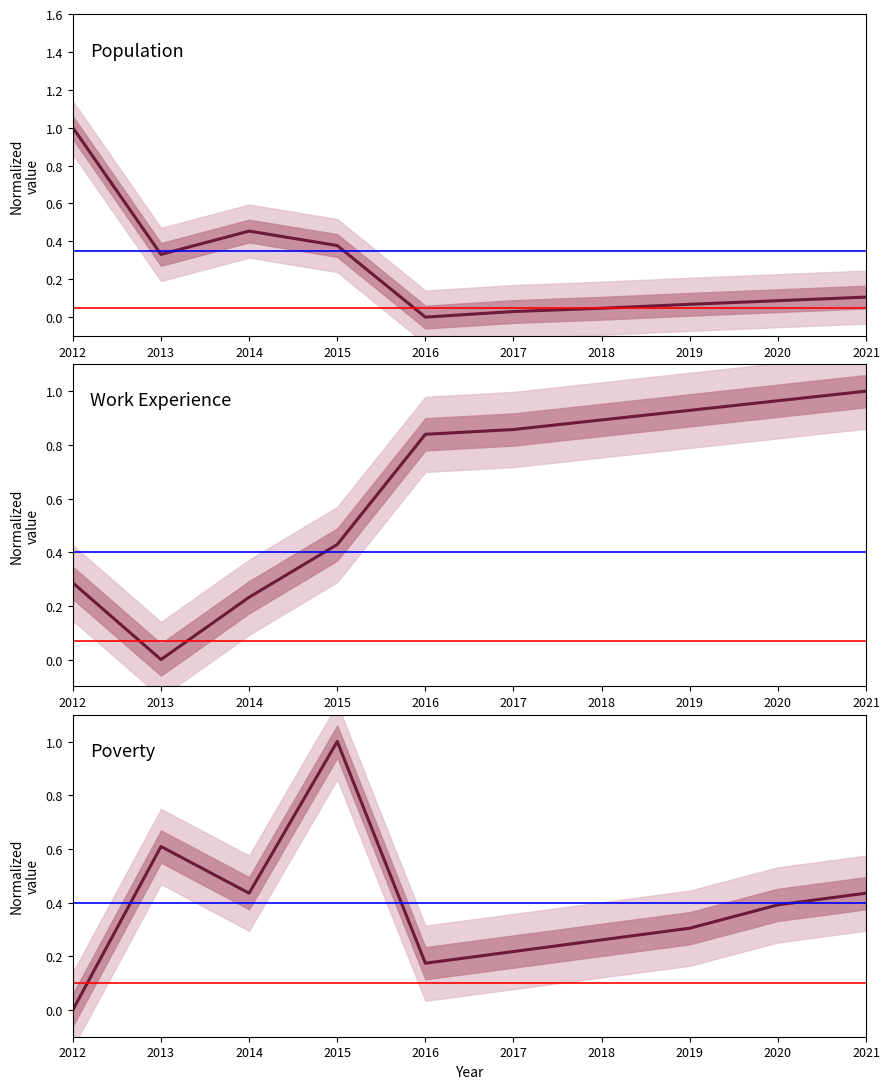

What is the value of the Population point at the 9th from the left?

0.1